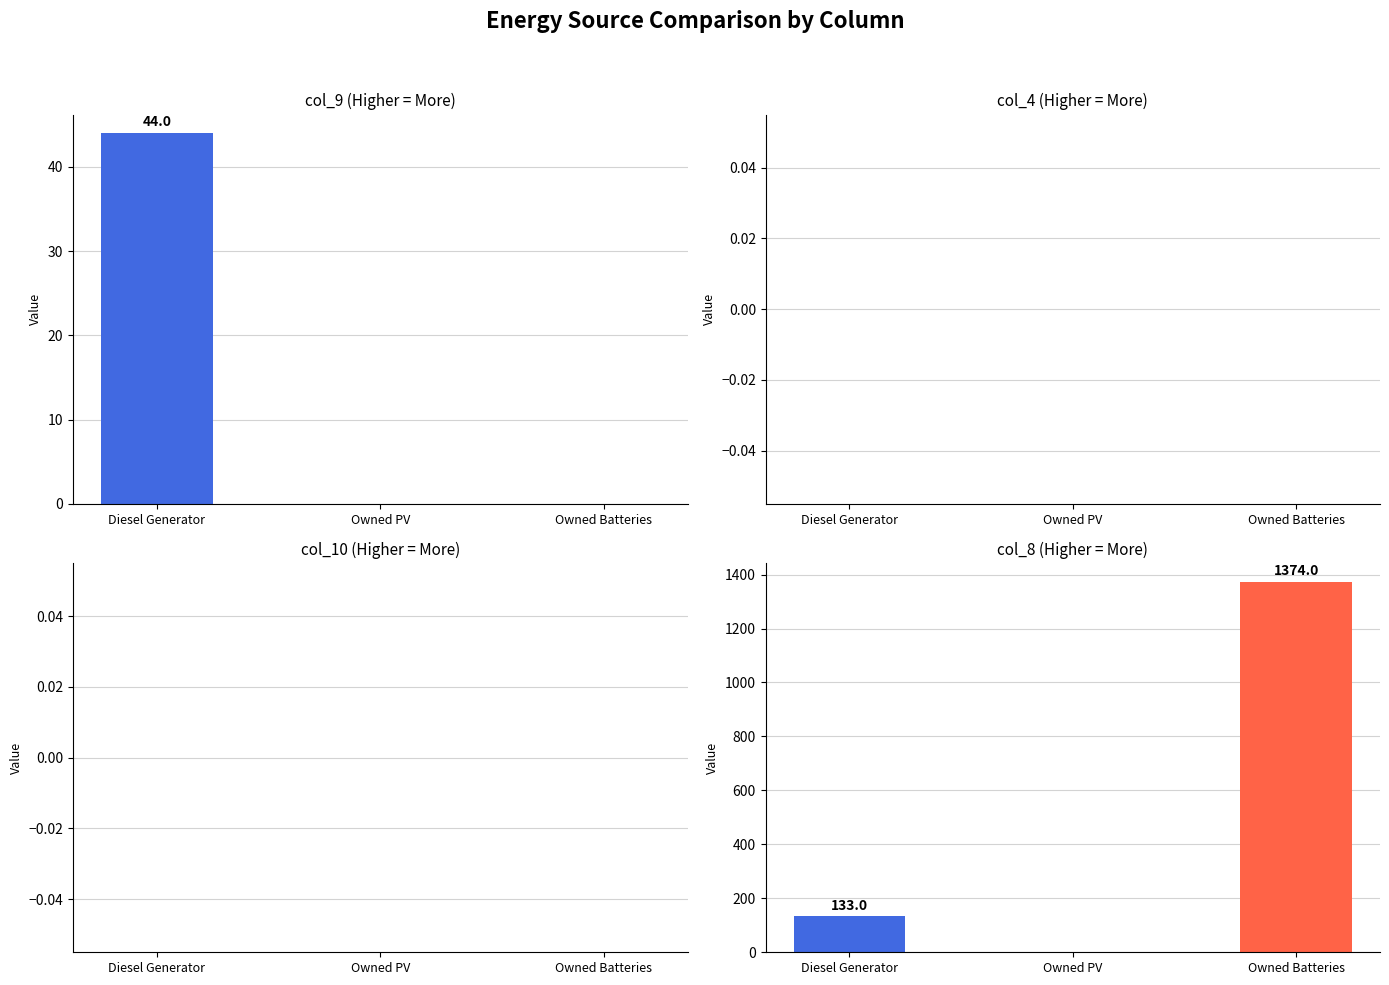

What is the label of the 3rd bar from the left?

Owned Batteries